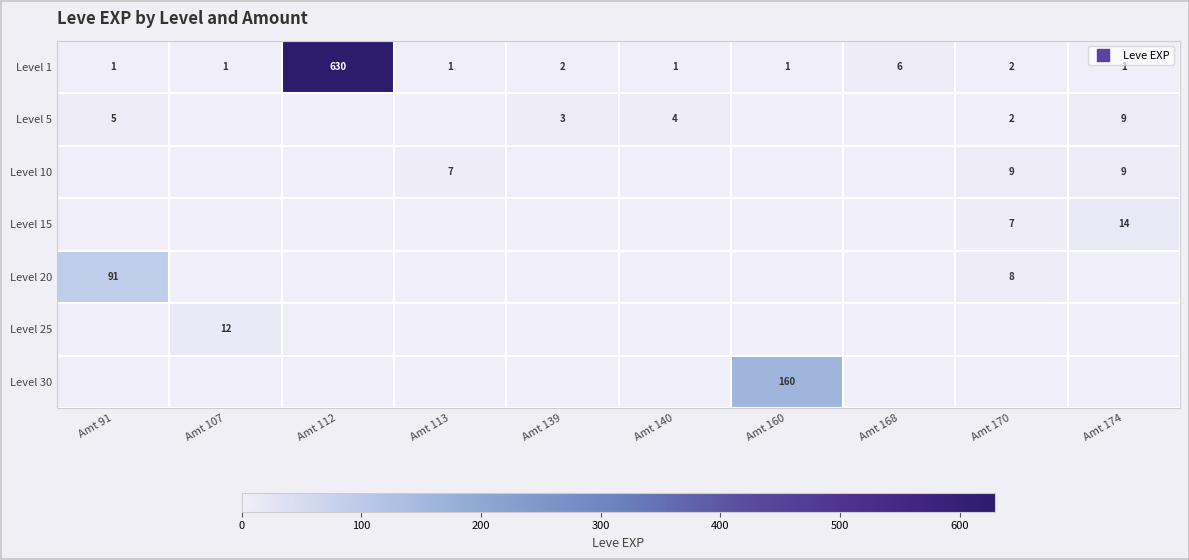

What is the greatest value displayed?

630